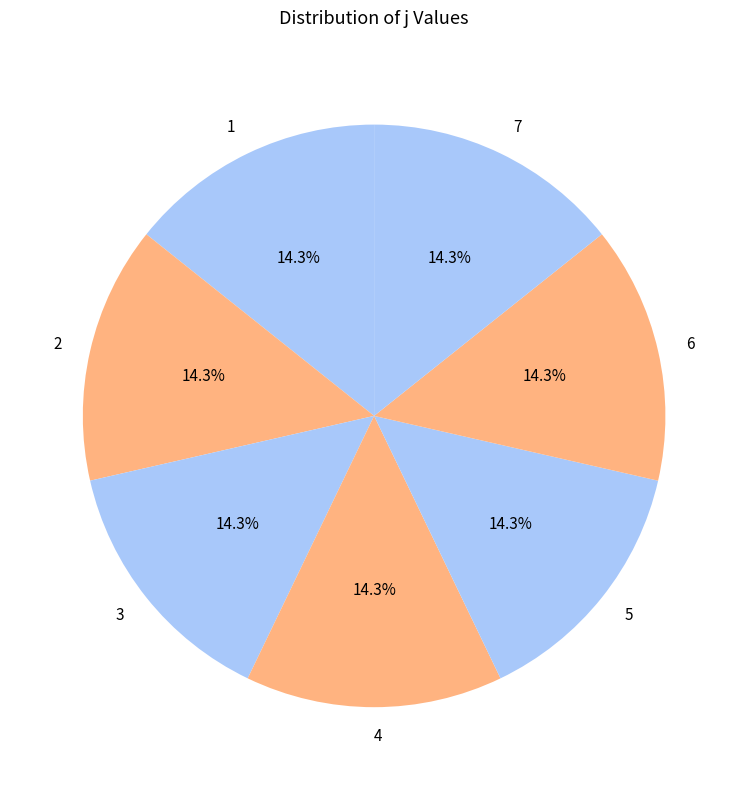

Approximately how many times larger is the value at 1 compared to 3?

1.0